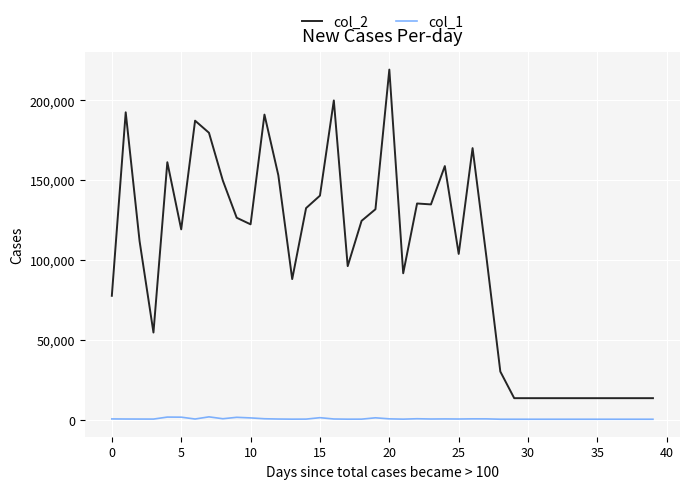

In col_1, how many points are higher than both neighbors (excluding endpoints)?

8